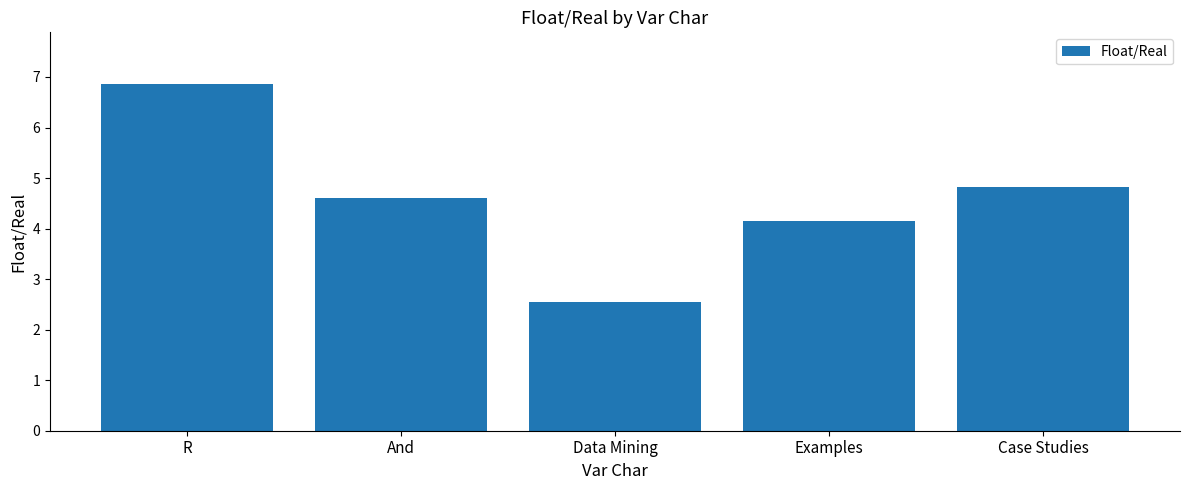

Rank the categories by value from lowest to highest.

Data Mining, Examples, And, Case Studies, R